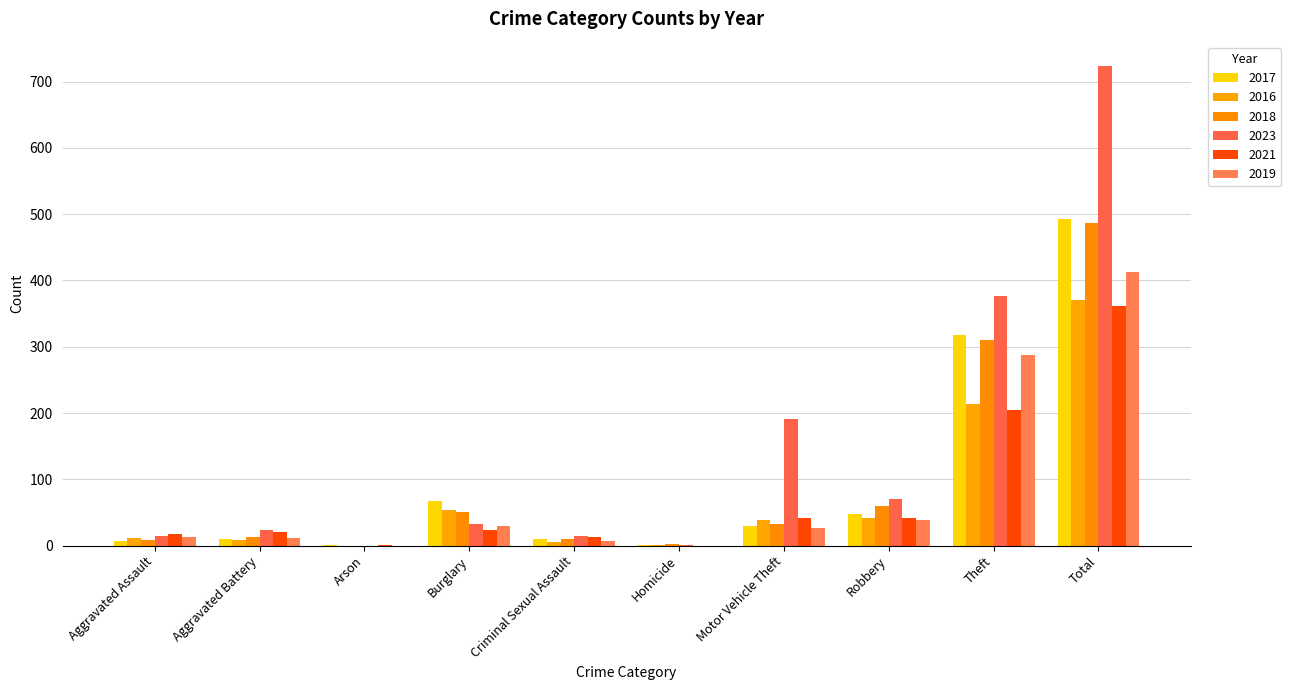

What is the difference between the second highest and minimum values in the 2016 series?

214